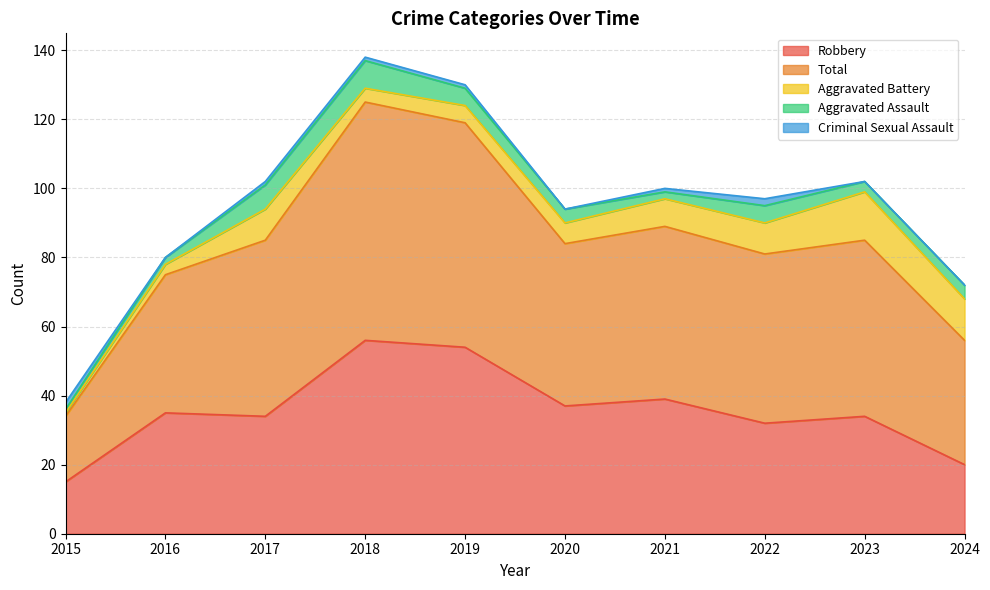

Does the chart display data point markers on the line(s)?

No